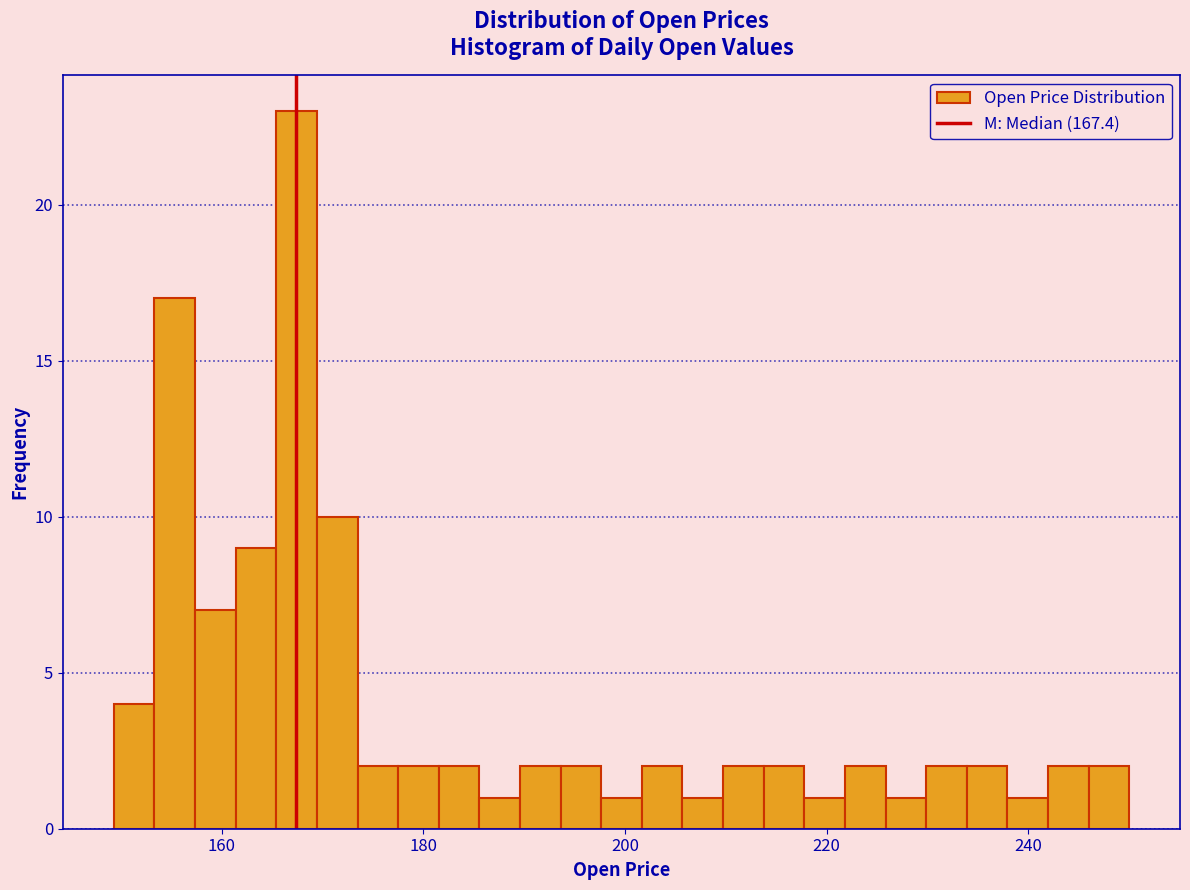

Read against the x-axis, roughly where is the centre of the tallest bar?

168